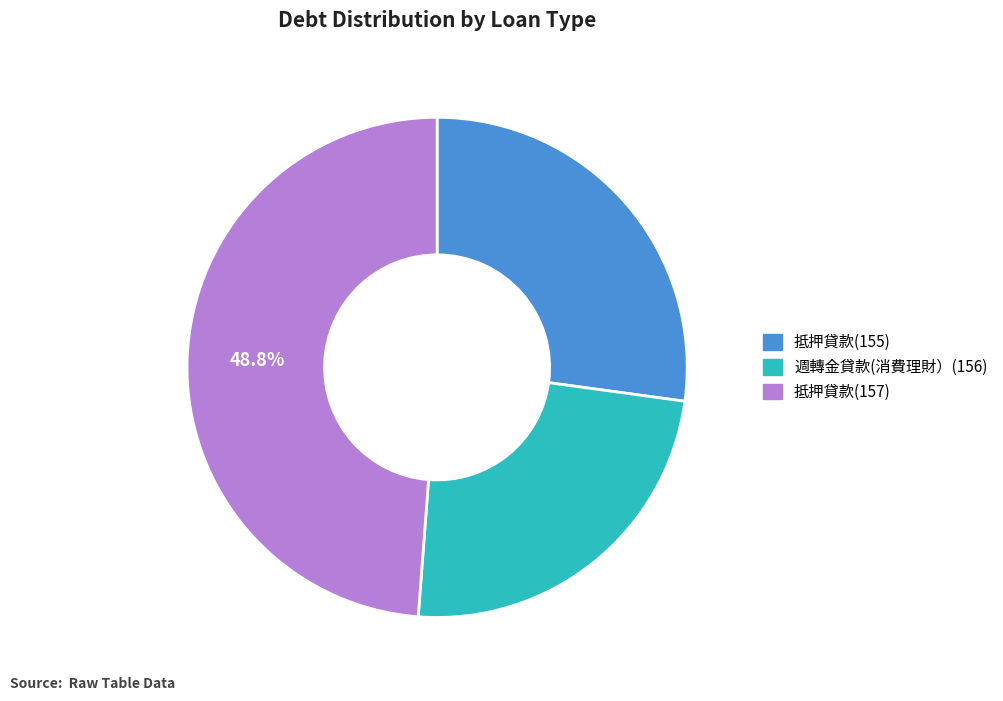

Which category has the smallest portion of the pie?

週轉金貸款(消費理財）(156)